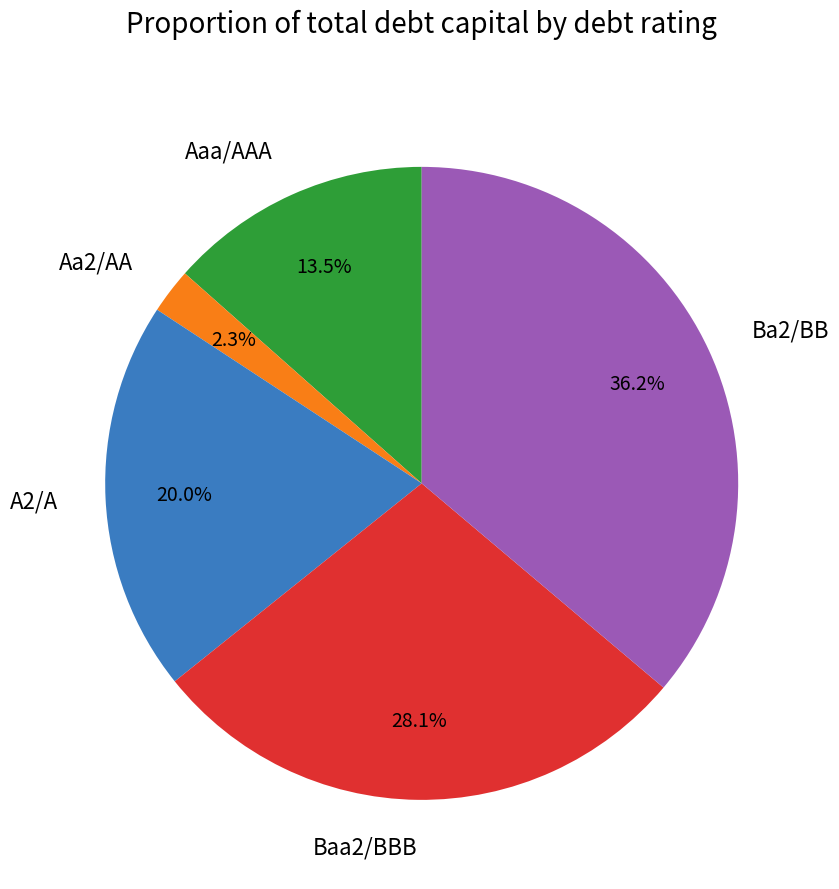

To the nearest percent, what is the difference between the largest and smallest slice percentages?

34%